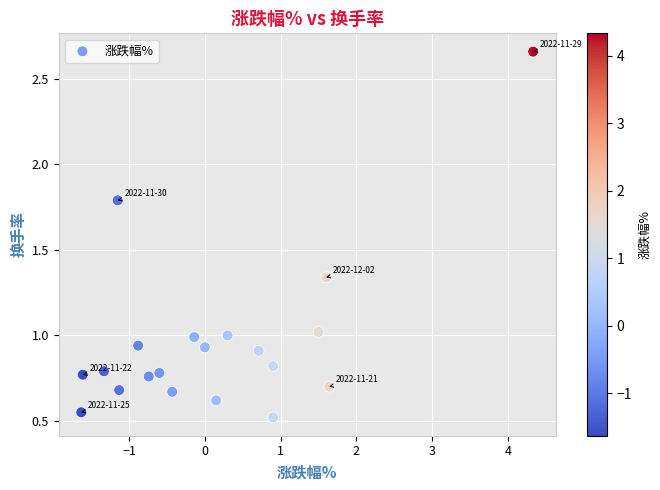

What is the range of Y values (max minus min)?

2.1